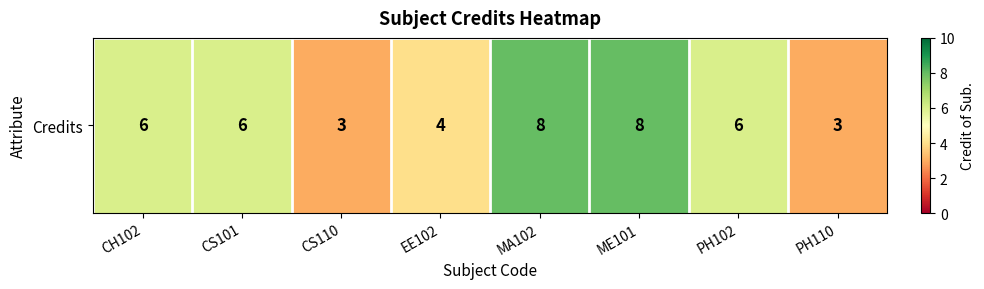

How many values are between 4 and 8?

6